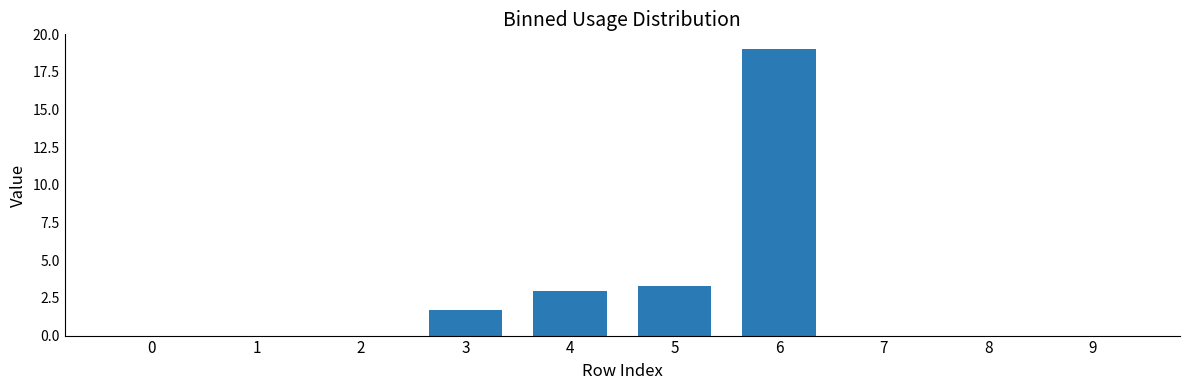

Count the number of categories in the chart.

10